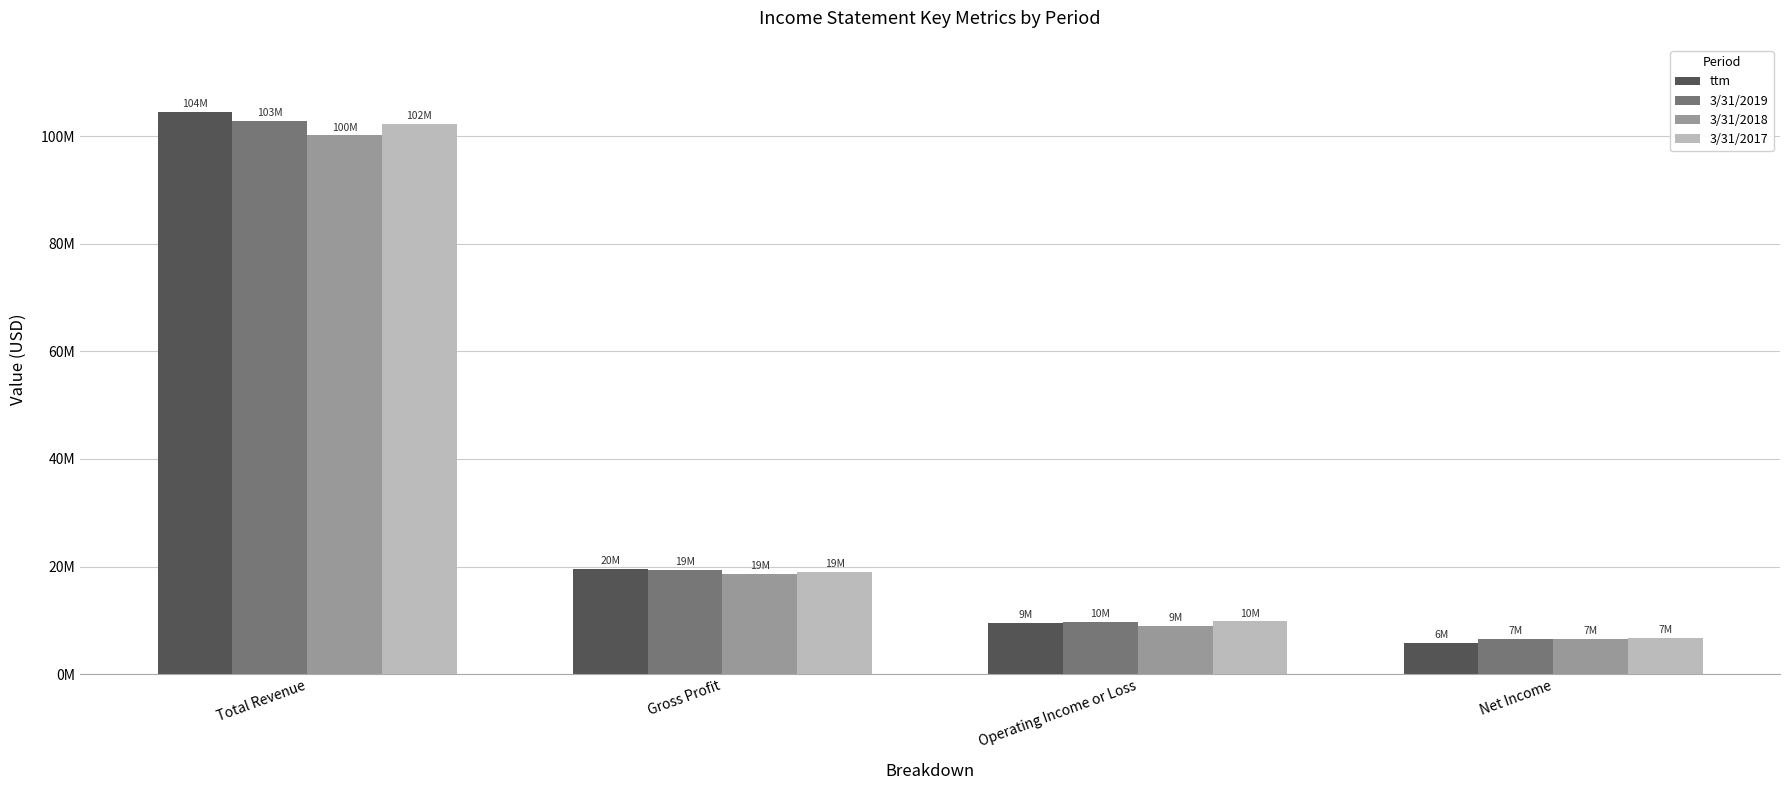

Which category has the lowest value in the 3/31/2017 series?

Net Income